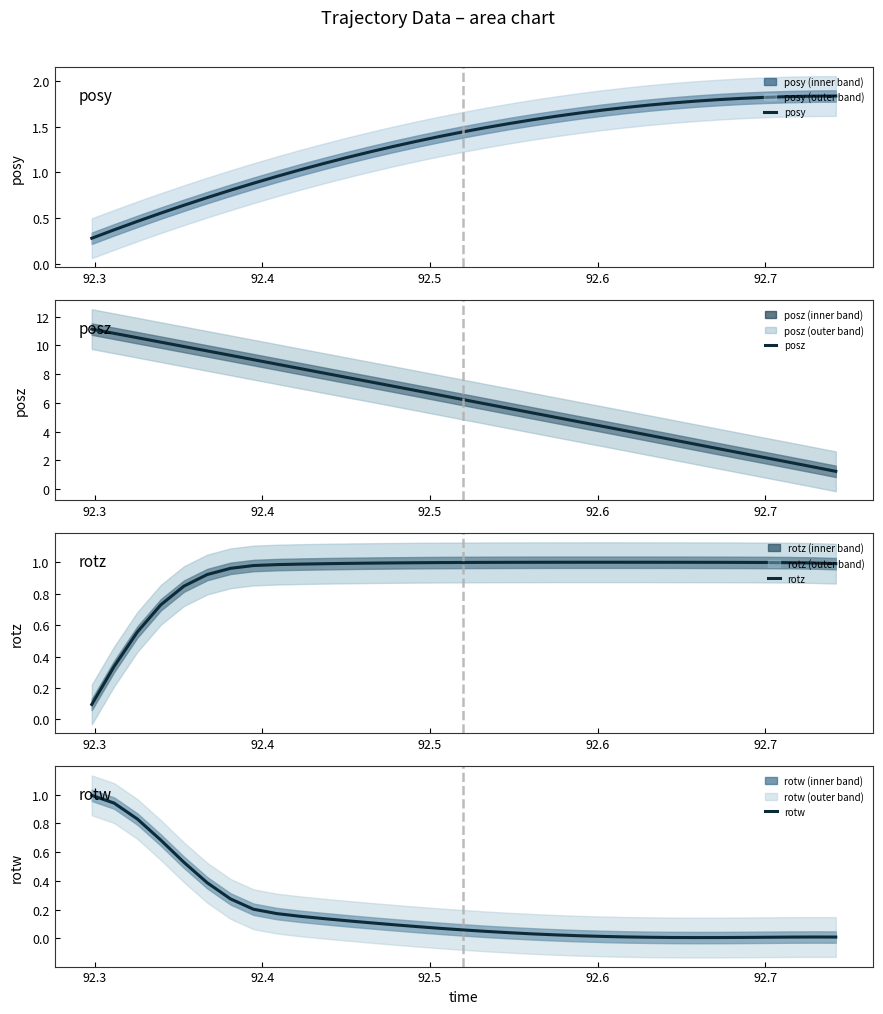

What is the lowest value of the posy series?

0.3